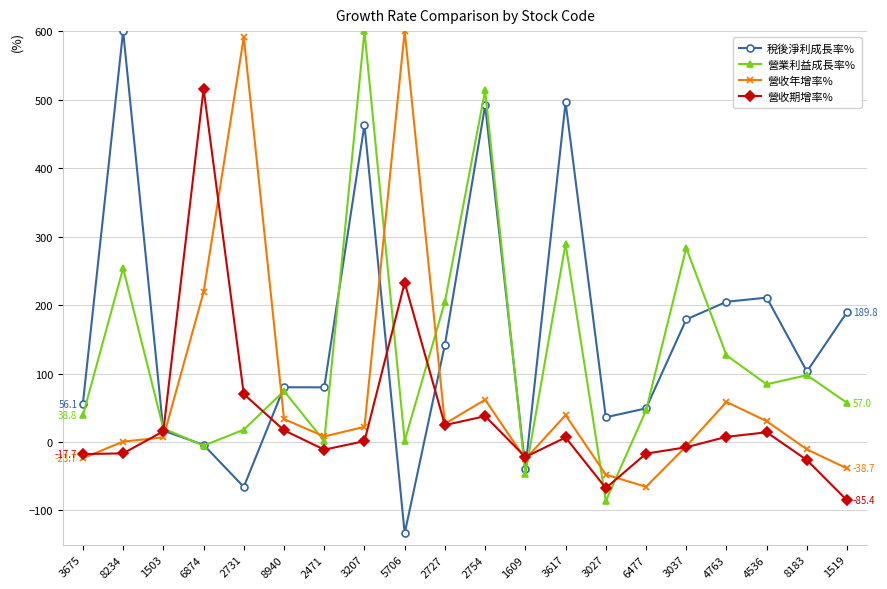

Is the value of 稅後淨利成長率% at 1503 greater than the value of 營收年增率% at 1519?

Yes